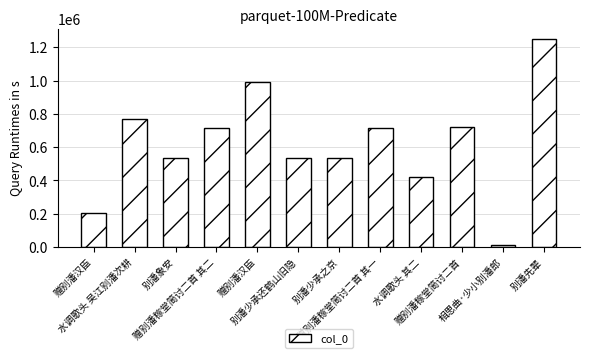

Reading right to left, list all the values displayed in this chart.

别潘先辈=1248955	相思曲·少小别潘郎=13699	赠别潘稼堂简讨二首=721355	水调歌头 其二=420199	赠别潘稼堂简讨二首 其一=712151	别潘少承之京=533536	别潘少承还鹤山旧隐=533584	赠别潘汉臣=990406	赠别潘稼堂简讨二首 其二=712152	别潘象安=532843	水调歌头 吴江别潘次耕=768560	赠别潘汉臣=207517